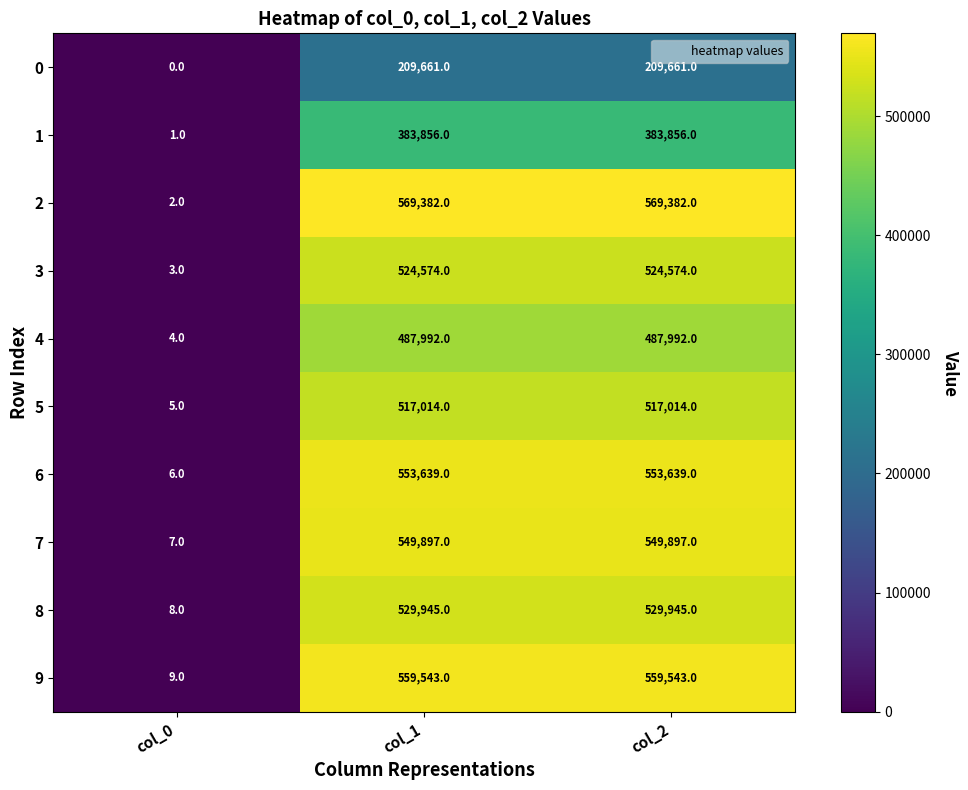

The 6 series shows 10 at col_0. True or false?

False